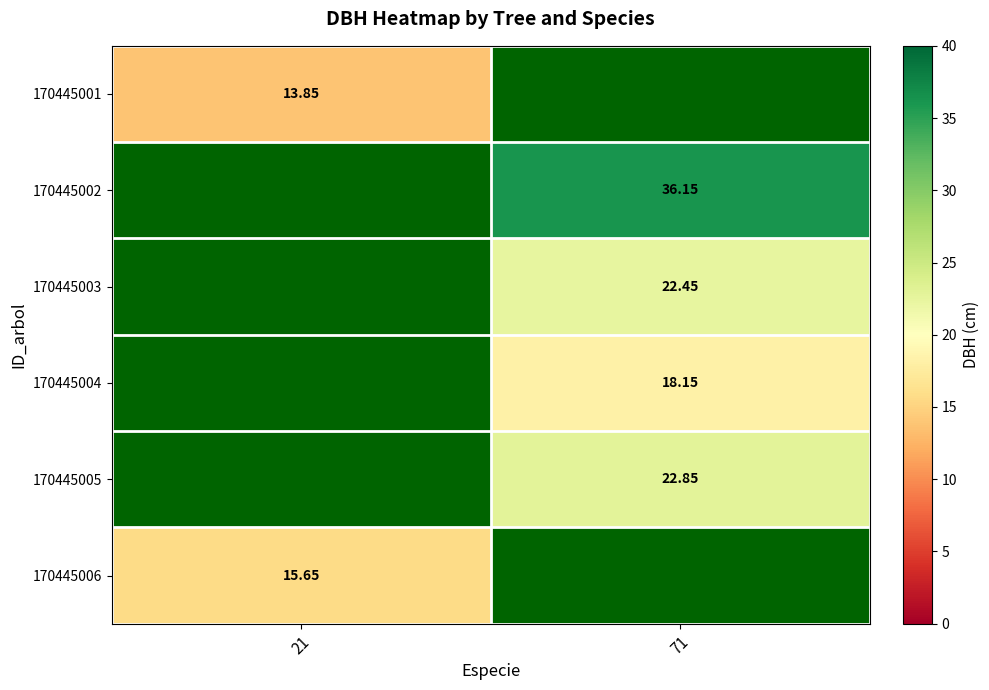

Is the value of 170445003 at 71 greater than the value of 170445006 at 21?

Yes